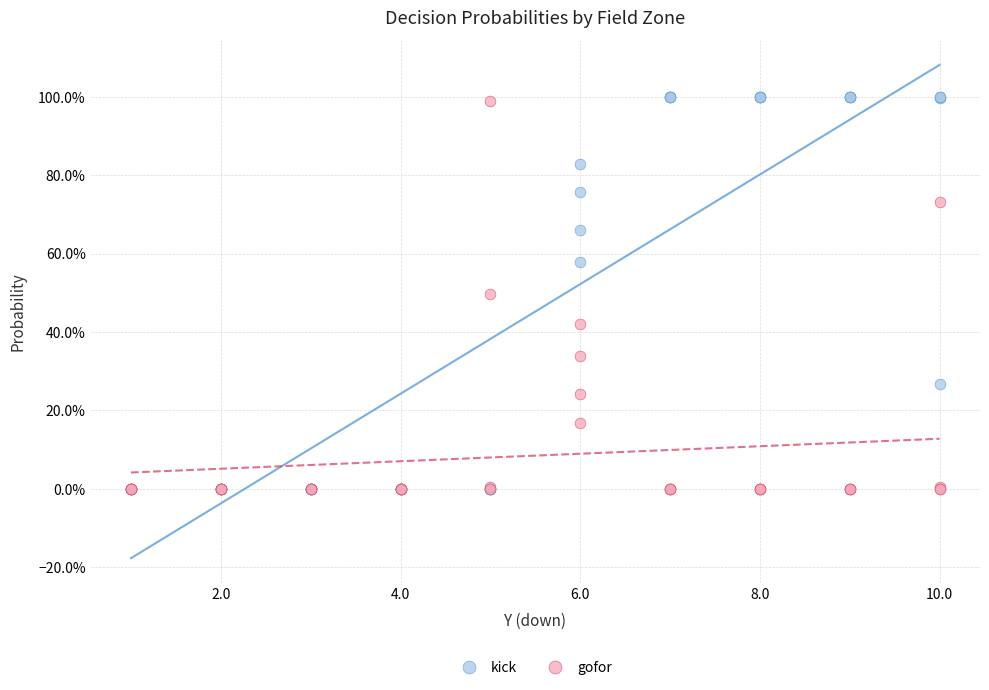

What are all the series names shown in the legend?

kick, gofor